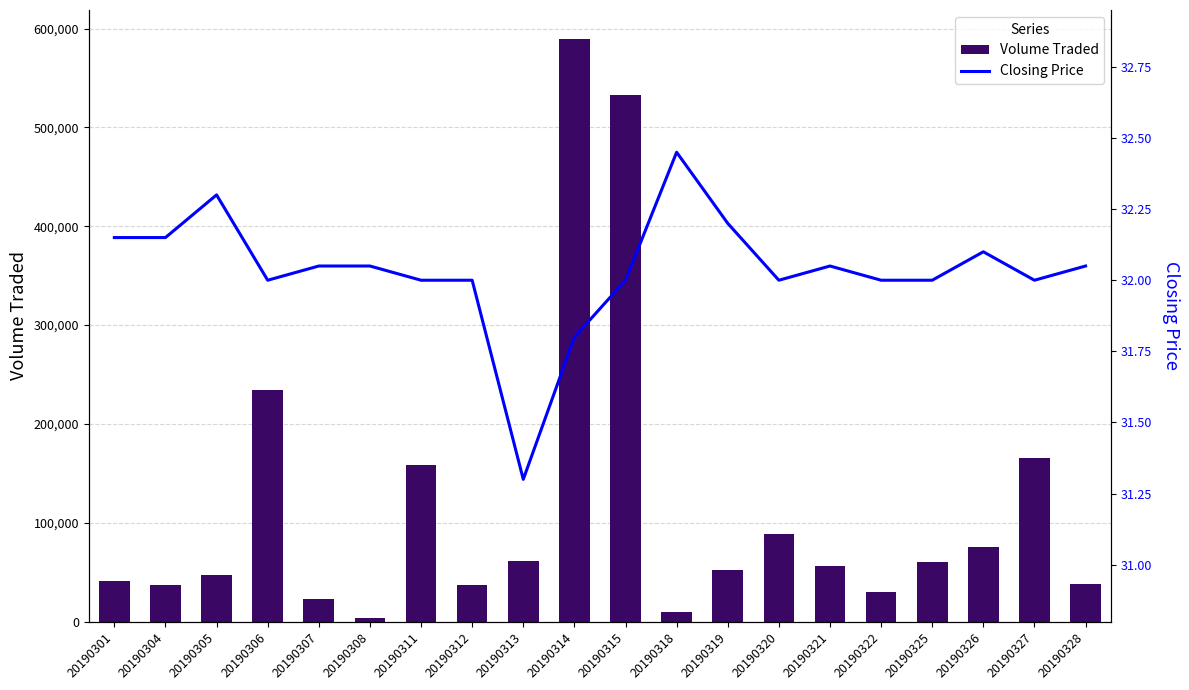

Reading right to left, transcribe all the data shown in this chart.

Volume Traded: 38500.0	165400.0	75000.0	60300.0	30100.0	56300.0	88500.0	52300.0	9800.0	532900.0	589400.0	61000.0	37200.0	158500.0	3400.0	23000.0	234100.0	47300.0	36900.0	40600.0
Closing Price: 32.0	32.0	32.1	32.0	32.0	32.0	32.0	32.2	32.5	32.0	31.8	31.3	32.0	32.0	32.0	32.0	32.0	32.3	32.1	32.1